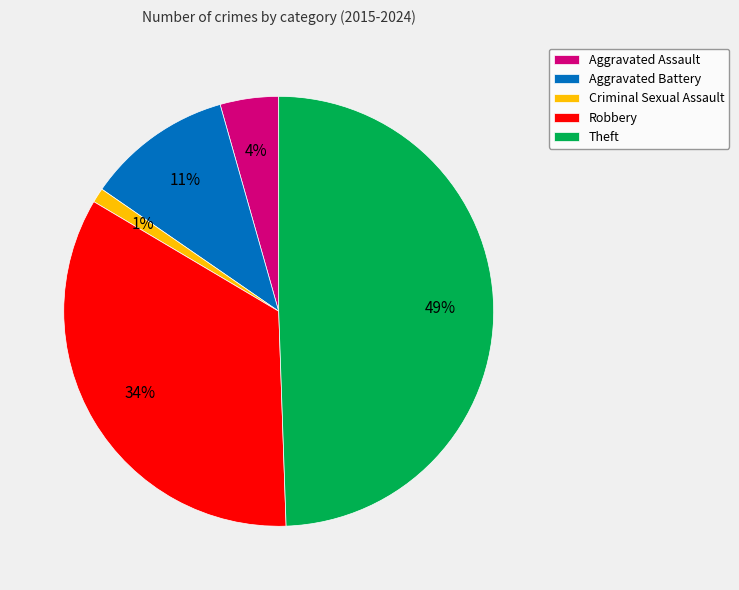

The Criminal Sexual Assault slice represents 12% of the pie. True or false?

False